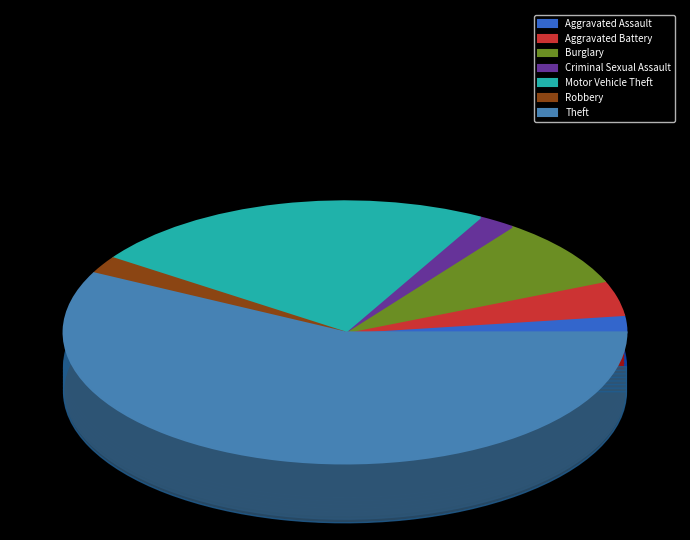

Is it true that Robbery is 1% of the pie?

False